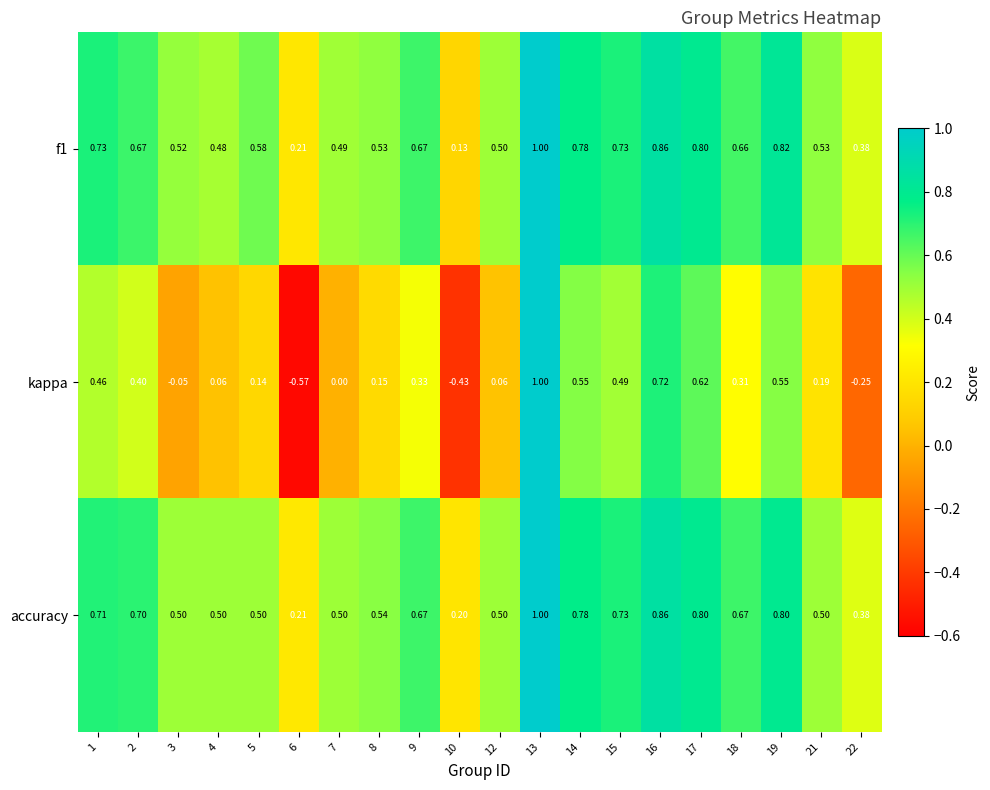

At which category is the sum across all series the highest?

13